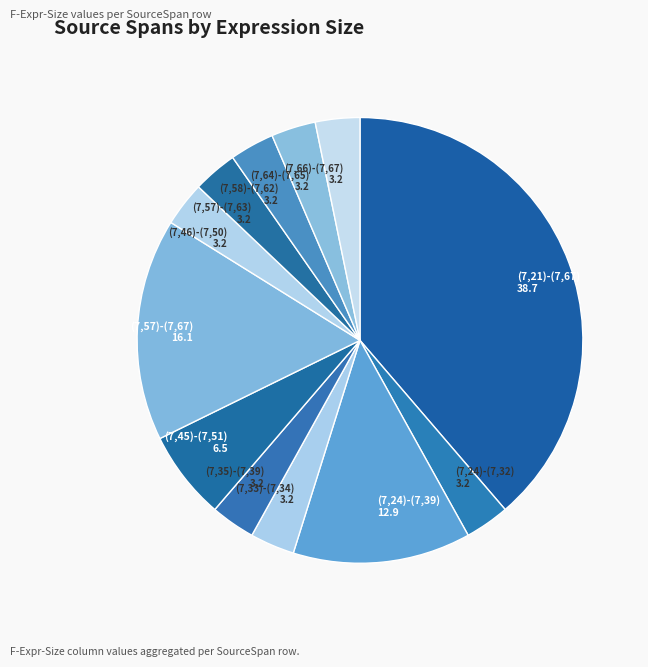

What is the largest slice in the pie chart?

(7,21)-(7,67)